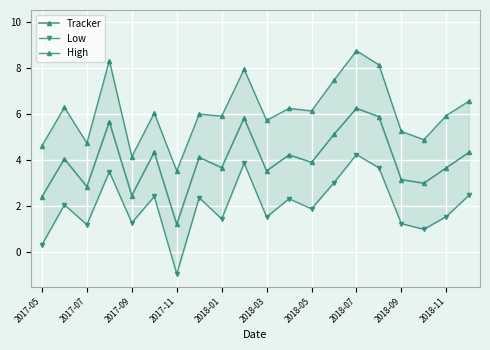

Is the value of High at 2018-03 greater than the value of Tracker at 19?

Yes